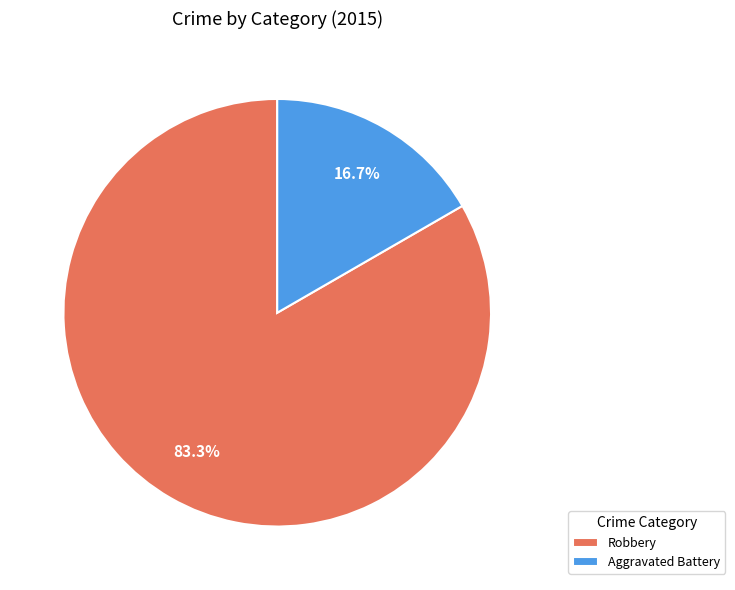

To the nearest percent, what is the difference between the Robbery and Aggravated Battery slice percentages?

67%